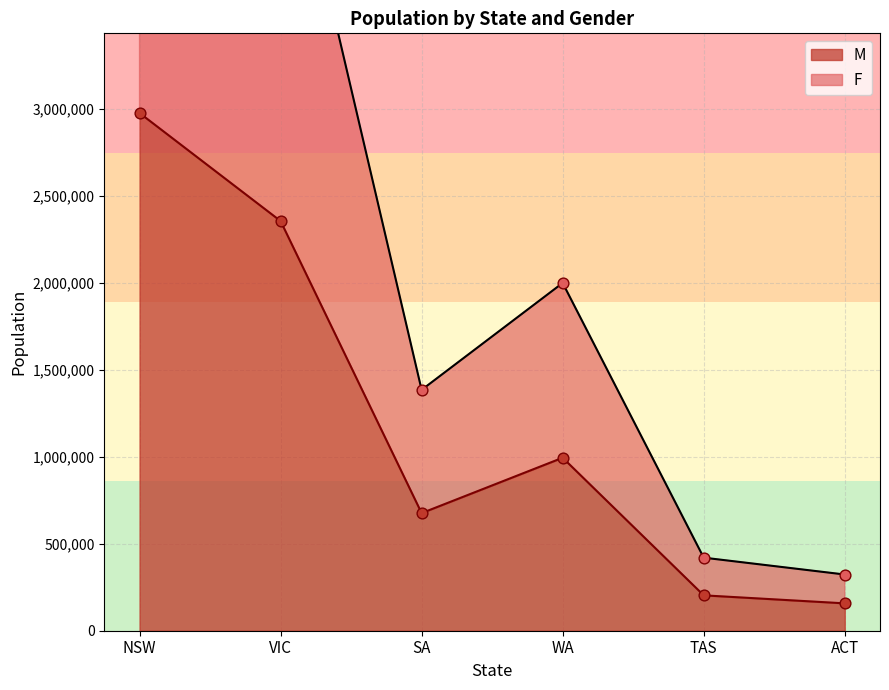

What is the total value across all series at TAS?

623008